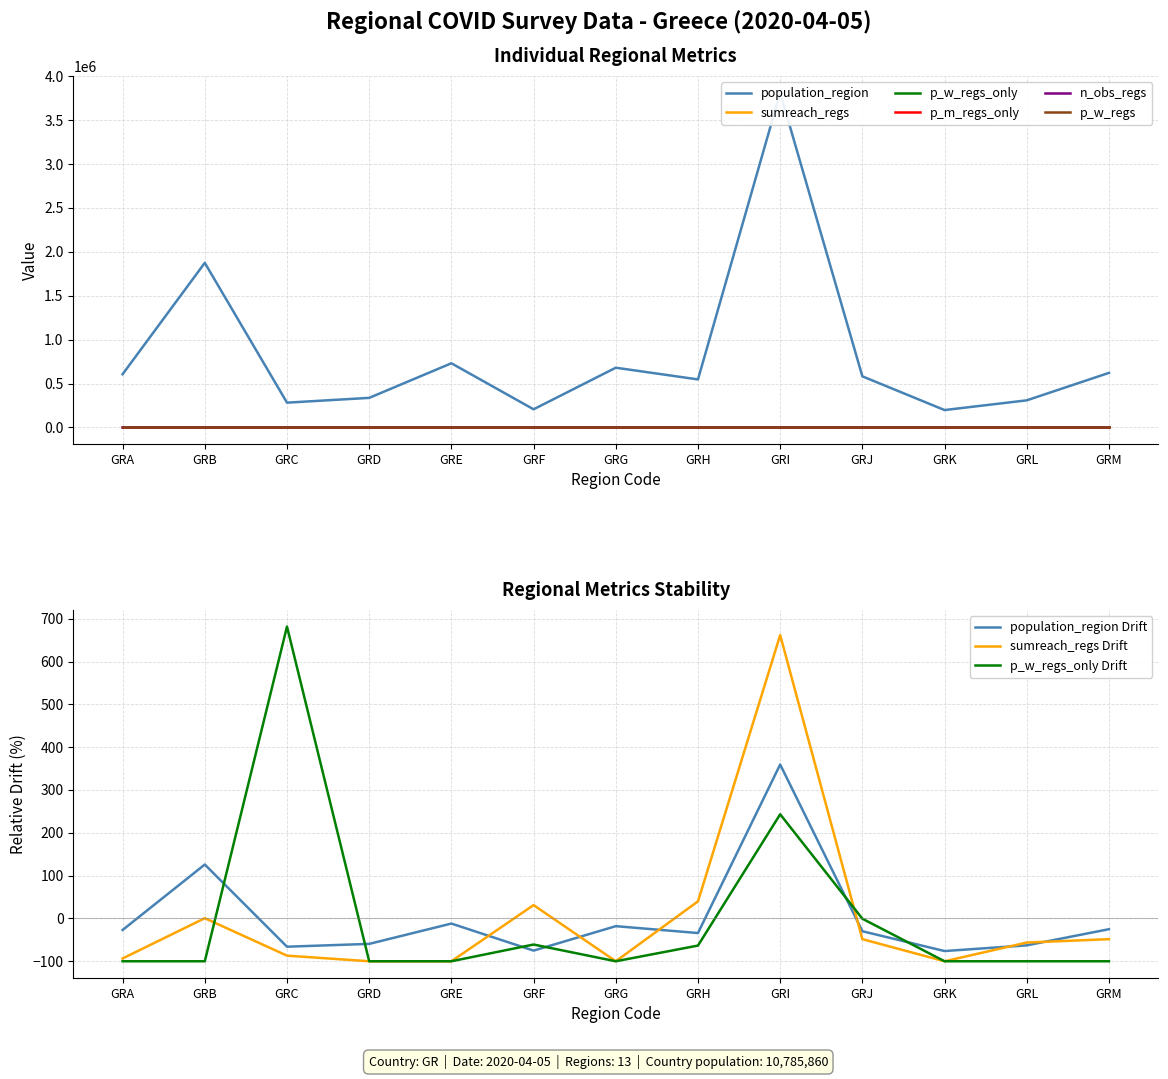

True or false: p_w_regs has a value of 0.0 at GRK.

True